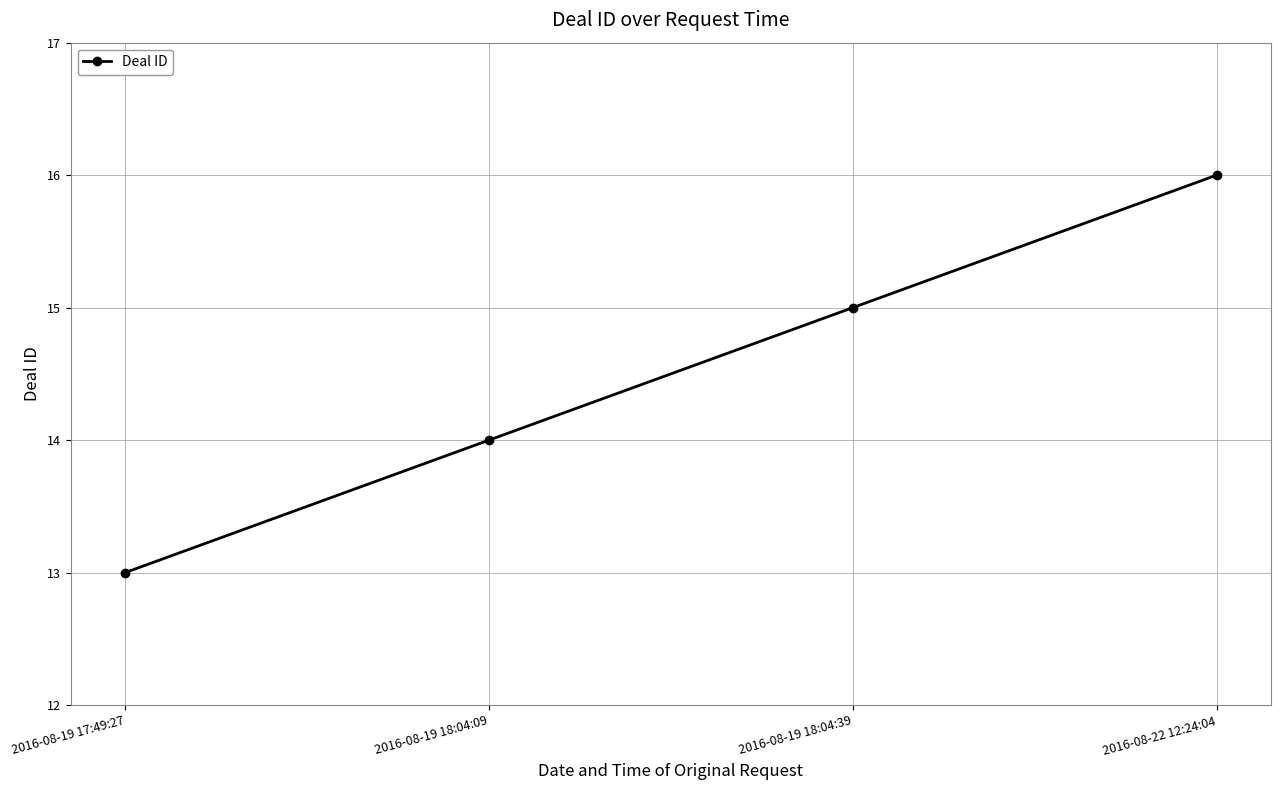

The chart shows a value of 18 at 2016-08-19 17:49:27. True or false?

False